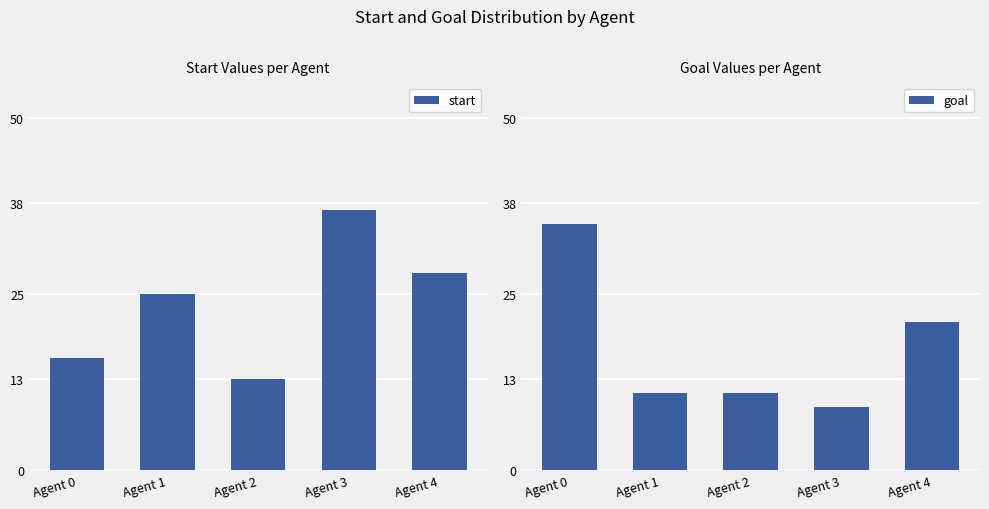

How many categories are shown in the chart?

5